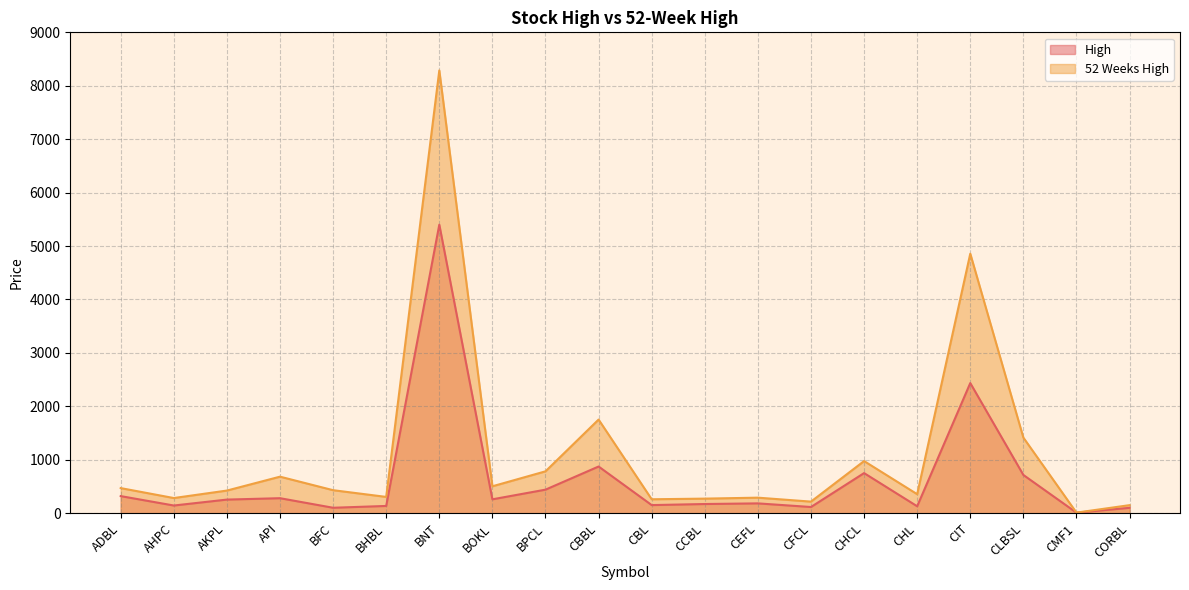

Reading left to right, list all the values displayed in this chart.

High: 319.0	143.0	254.0	280.0	101.0	135.0	5400.0	259.0	440.0	873.0	151.0	171.0	183.0	115.0	750.0	129.0	2435.0	715.0	9.3	100.0
52 Weeks High: 469.0	283.0	423.0	683.0	430.0	304.0	8287.0	503.0	783.0	1752.0	260.0	272.0	290.0	216.0	975.0	355.0	4857.0	1414.0	10.0	150.0